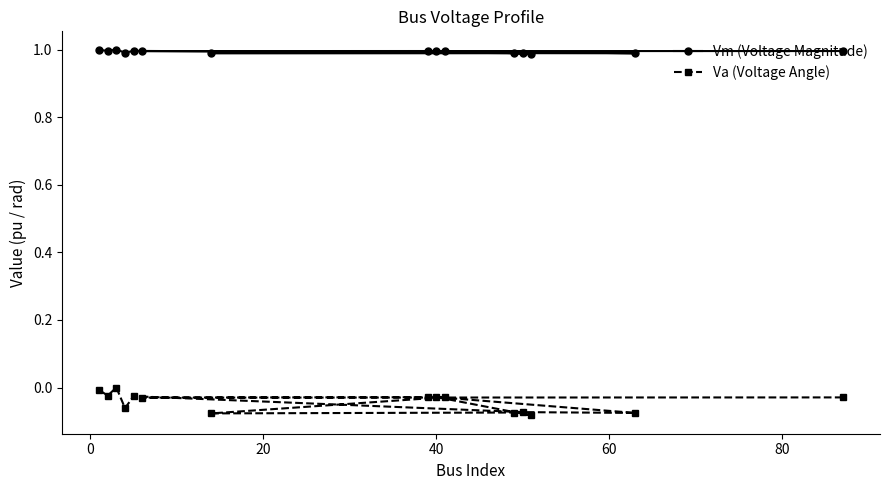

Reading left to right, what are all the values shown in this chart?

Vm (Voltage Magnitude): 1.0	1.0	1.0	1.0	1.0	1.0	1.0	1.0	1.0	1.0	1.0	1.0	1.0	1.0	1.0
Va (Voltage Angle): -0.0	-0.0	0.0	-0.1	-0.0	-0.1	-0.1	-0.0	-0.1	-0.1	-0.1	-0.0	-0.0	-0.0	-0.0